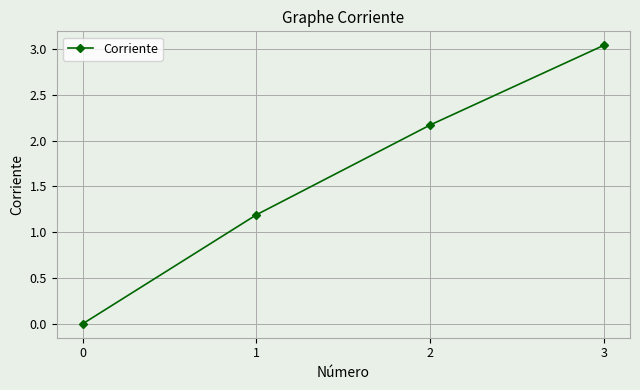

What is the value of the 2nd point from the left?

1.2